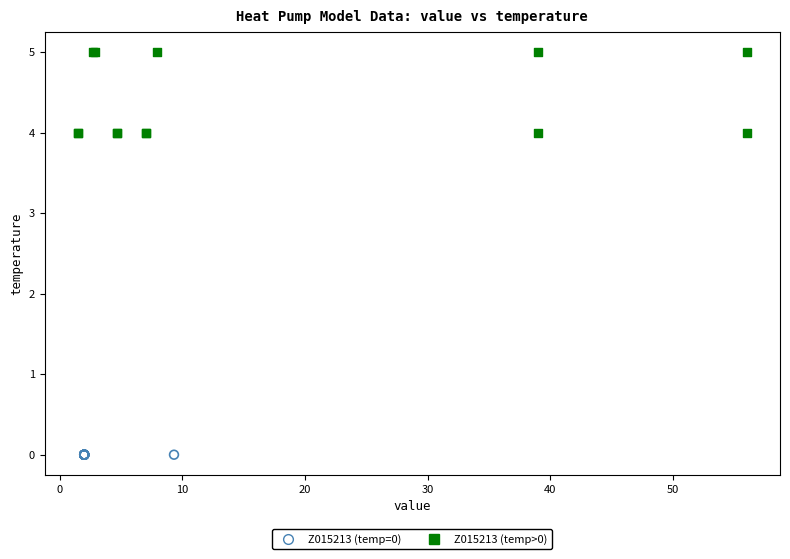

Which series contains the highest Y value?

Z015213 (temp>0)